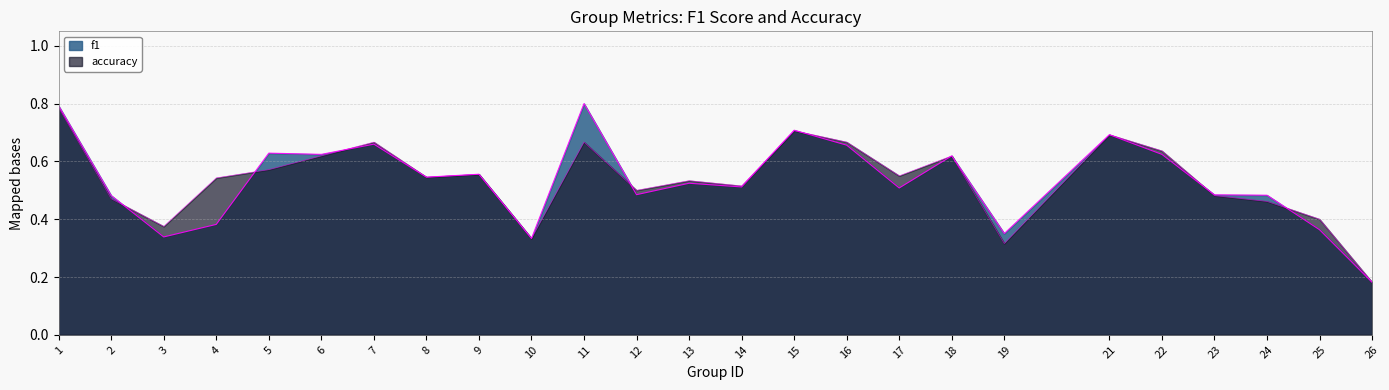

Which series has the largest range (max minus min)?

f1